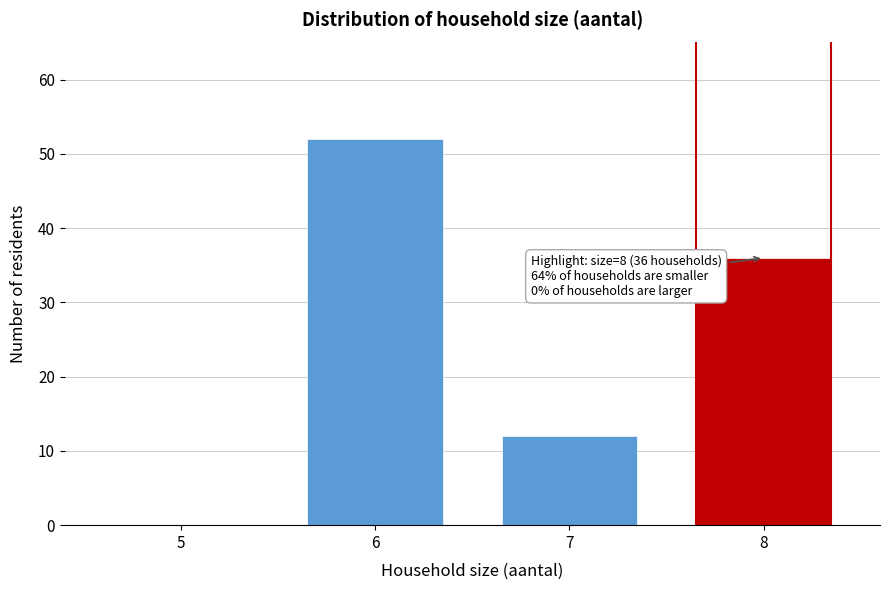

Reading right to left, list all the values displayed in this chart.

8=36	7=12	6=52	5=0